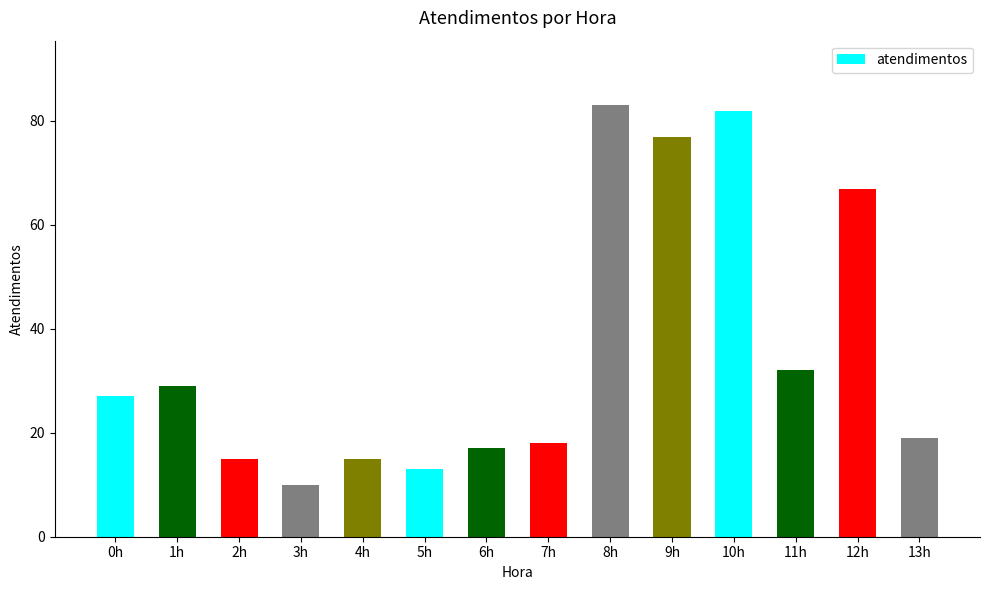

What is the difference between the maximum and minimum values?

73